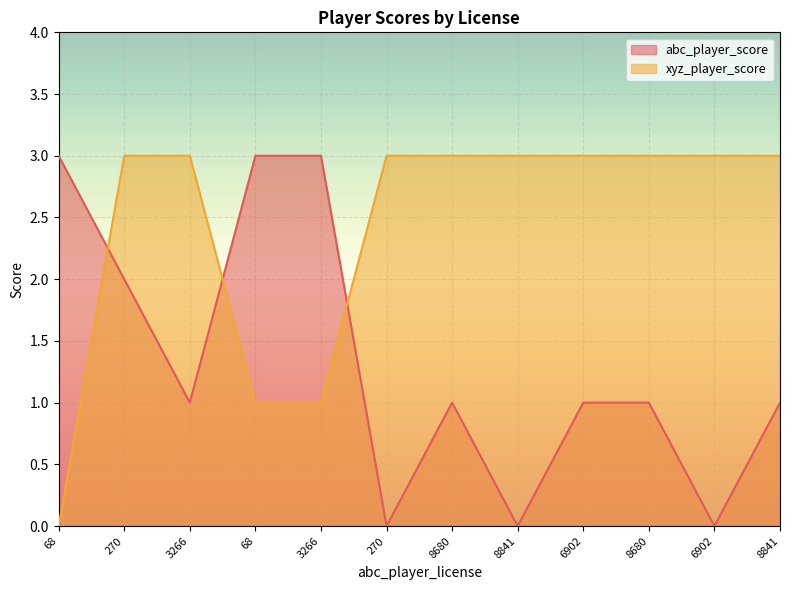

List the series in order of their peak value, highest first.

abc_player_score, xyz_player_score